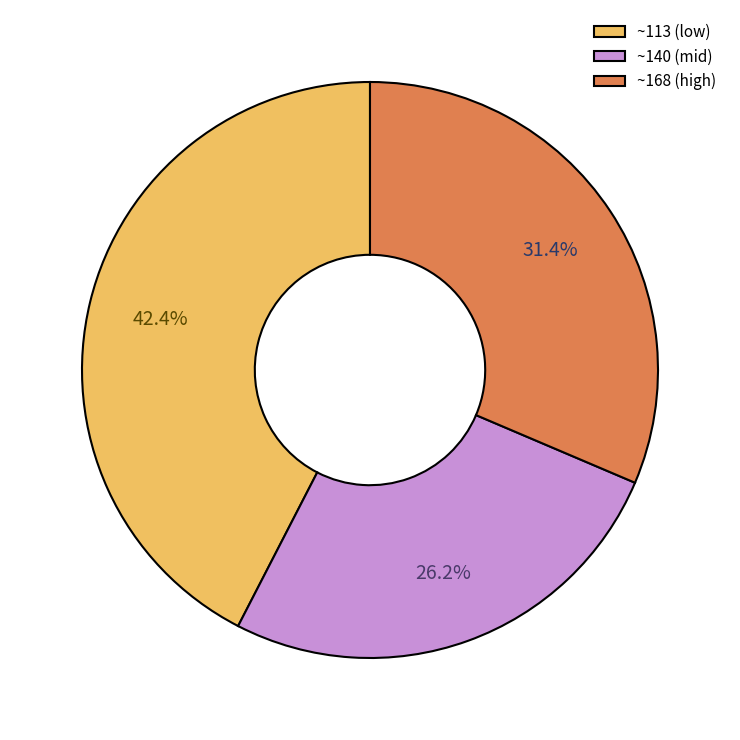

Do ~140 (mid) and ~168 (high) together represent more than half of the pie?

Yes